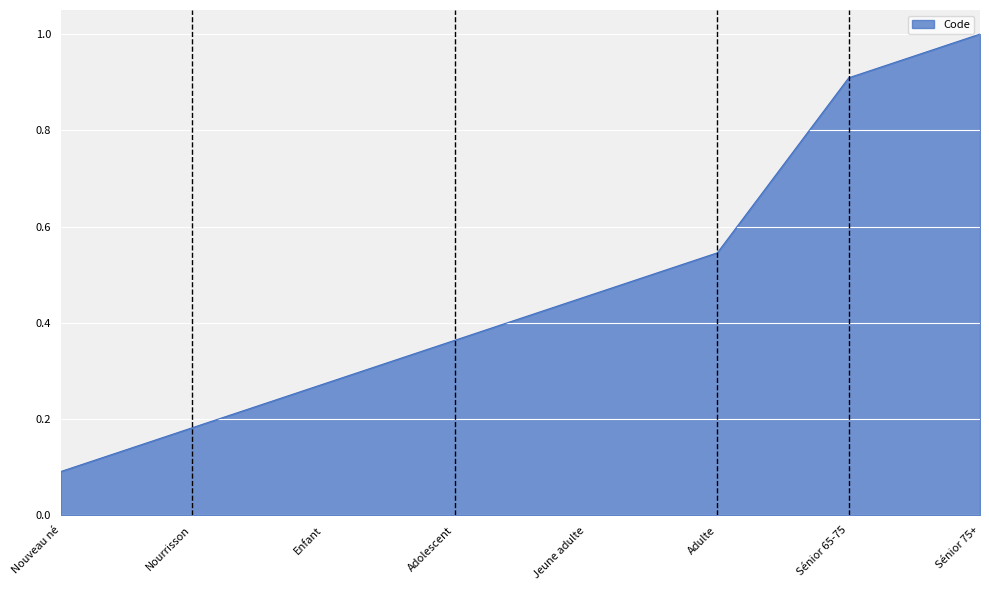

Which label corresponds to the largest value in the chart?

Sénior 75+